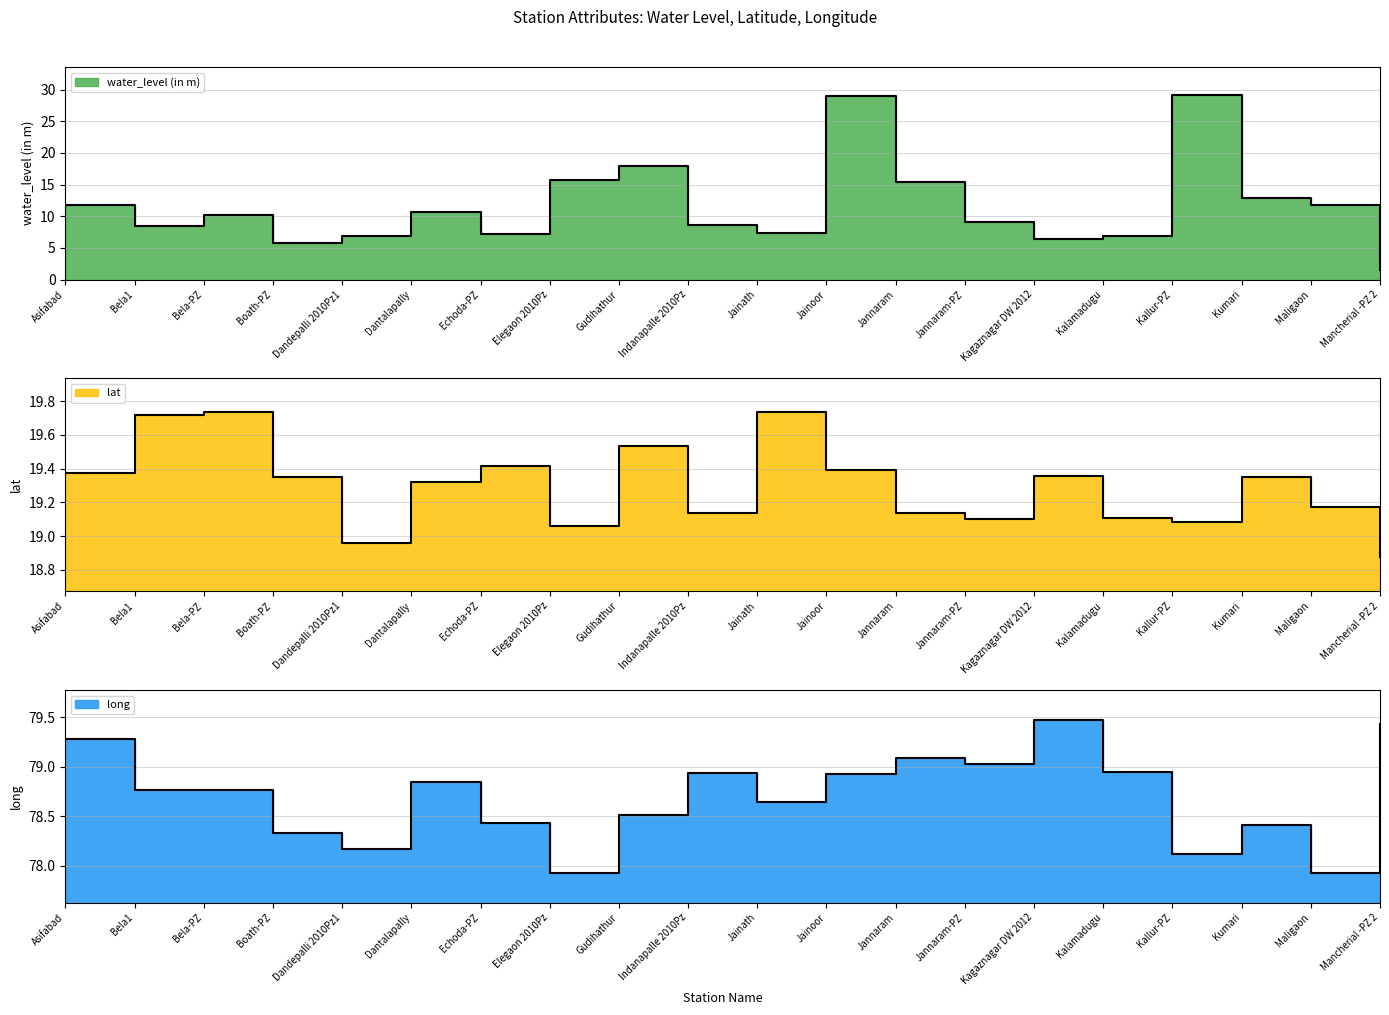

Reading left to right, extract all data points from this chart.

water_level (in m): 11.8	8.4	10.2	5.7	6.9	10.6	7.2	15.7	17.9	8.7	7.4	28.9	15.4	9.0	6.4	6.9	29.2	12.9	11.7	1.4
lat: 19.4	19.7	19.7	19.4	19.0	19.3	19.4	19.1	19.5	19.1	19.7	19.4	19.1	19.1	19.4	19.1	19.1	19.4	19.2	18.9
long: 79.3	78.8	78.8	78.3	78.2	78.8	78.4	77.9	78.5	78.9	78.6	78.9	79.1	79.0	79.5	79.0	78.1	78.4	77.9	79.4